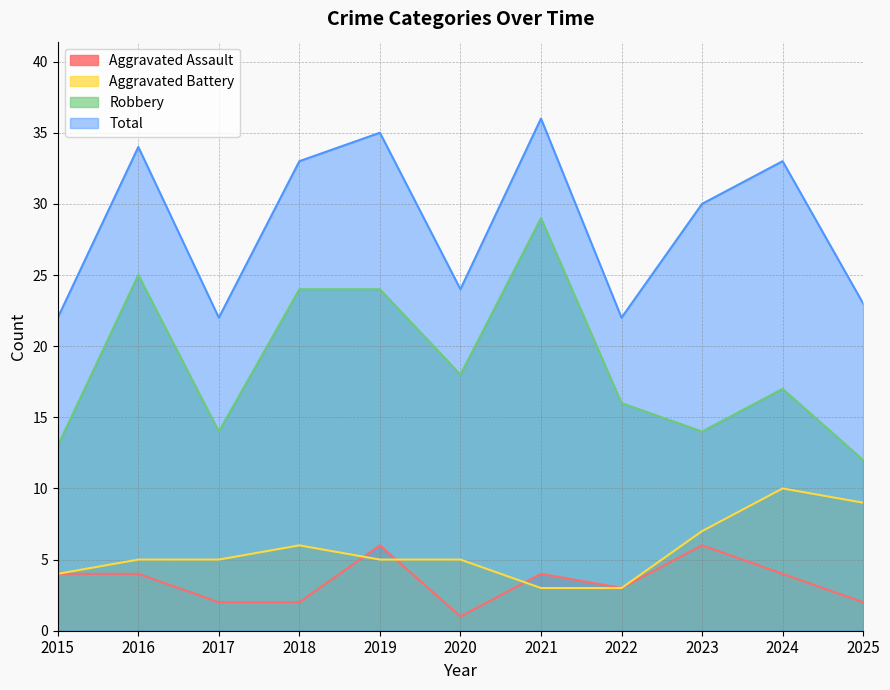

How many interior local peaks does the Aggravated Assault series have?

3